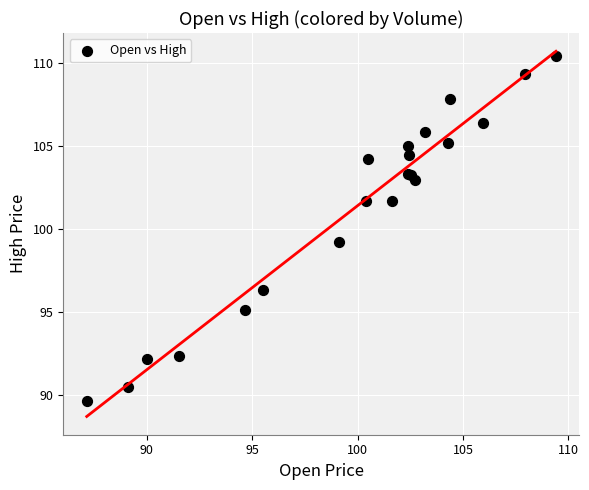

What Y value in the scatter plot is closest to 100?

99.2